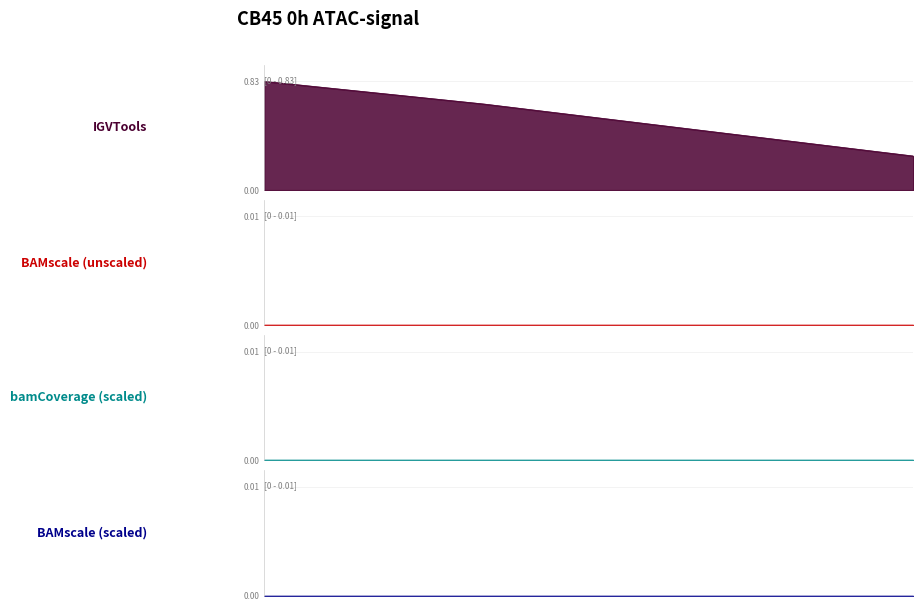

Count the number of categories in the chart.

4